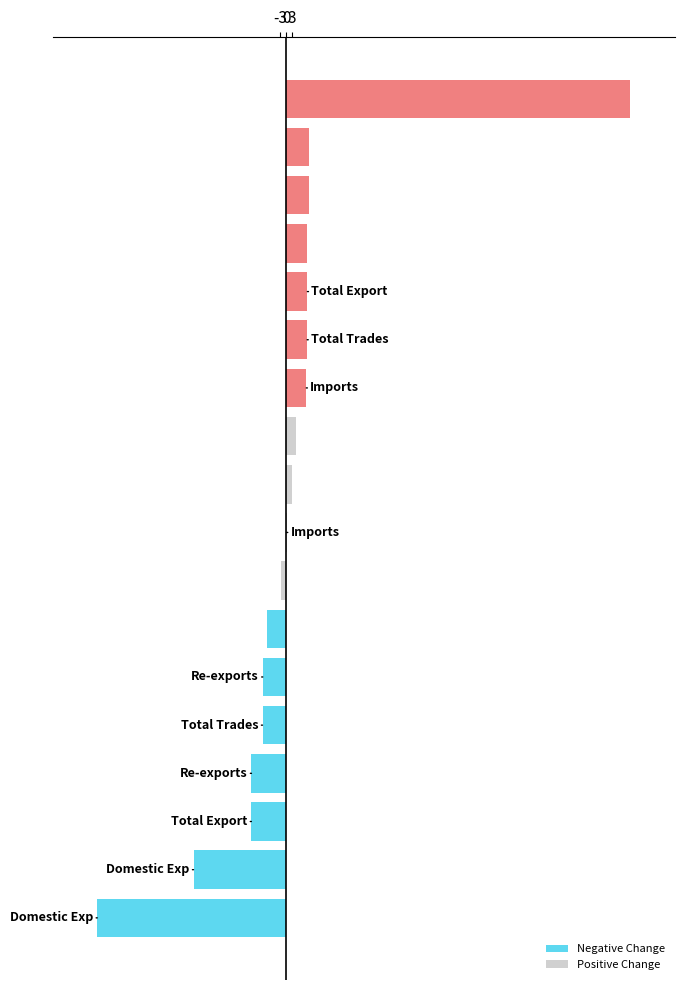

List the labels in order of 202007_pct_chg value, largest first.

Imports, Re-exports (Mainland), Total Trades, Re-exports, Total Exports, Domestic Exports